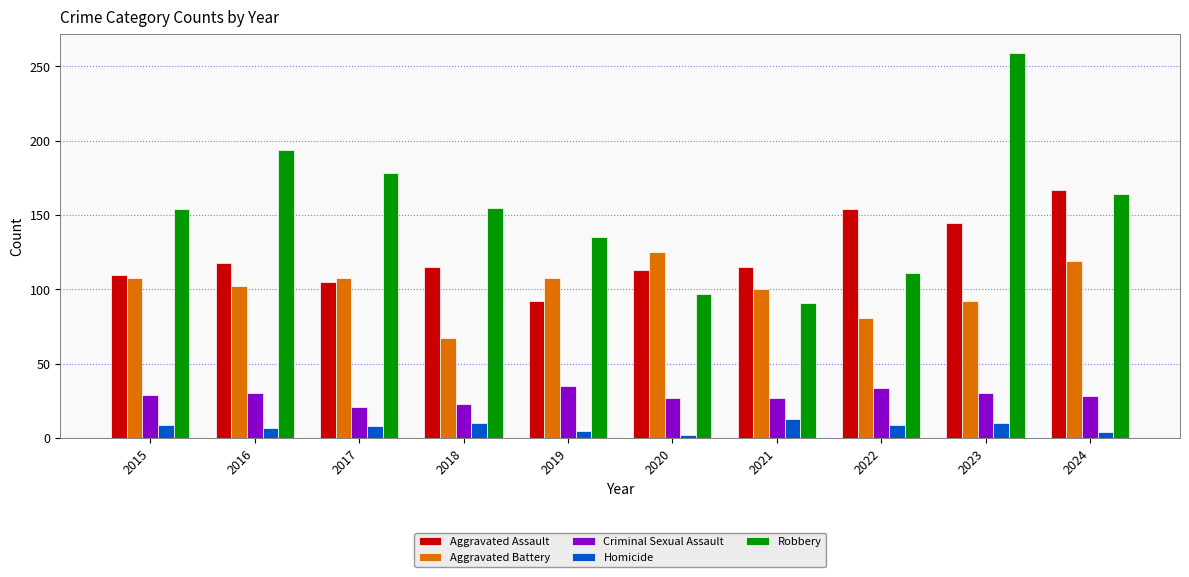

Which label corresponds to the largest value in the chart?

2023